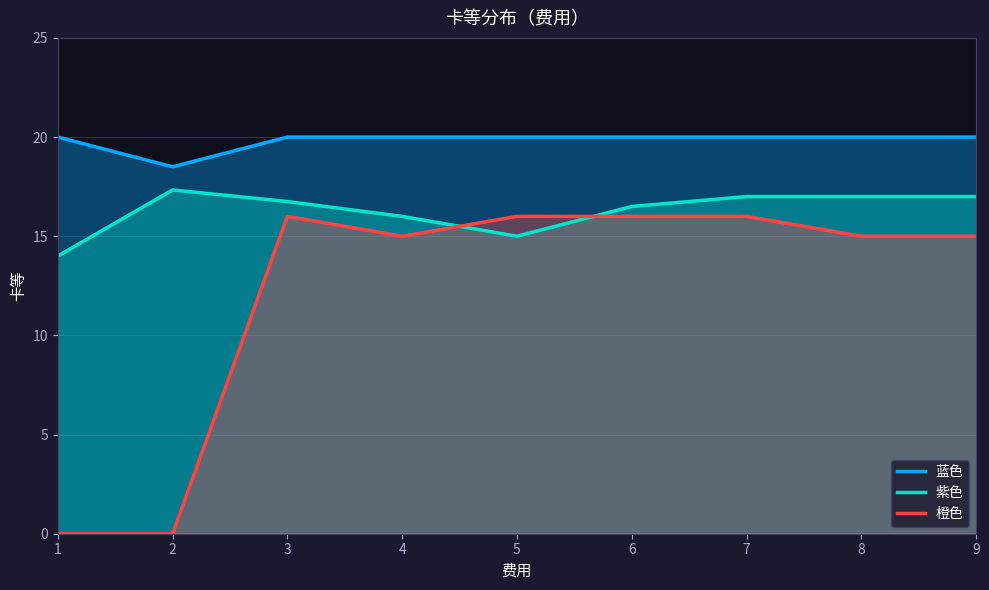

True or false: 橙色 and 蓝色 cross at least once.

False